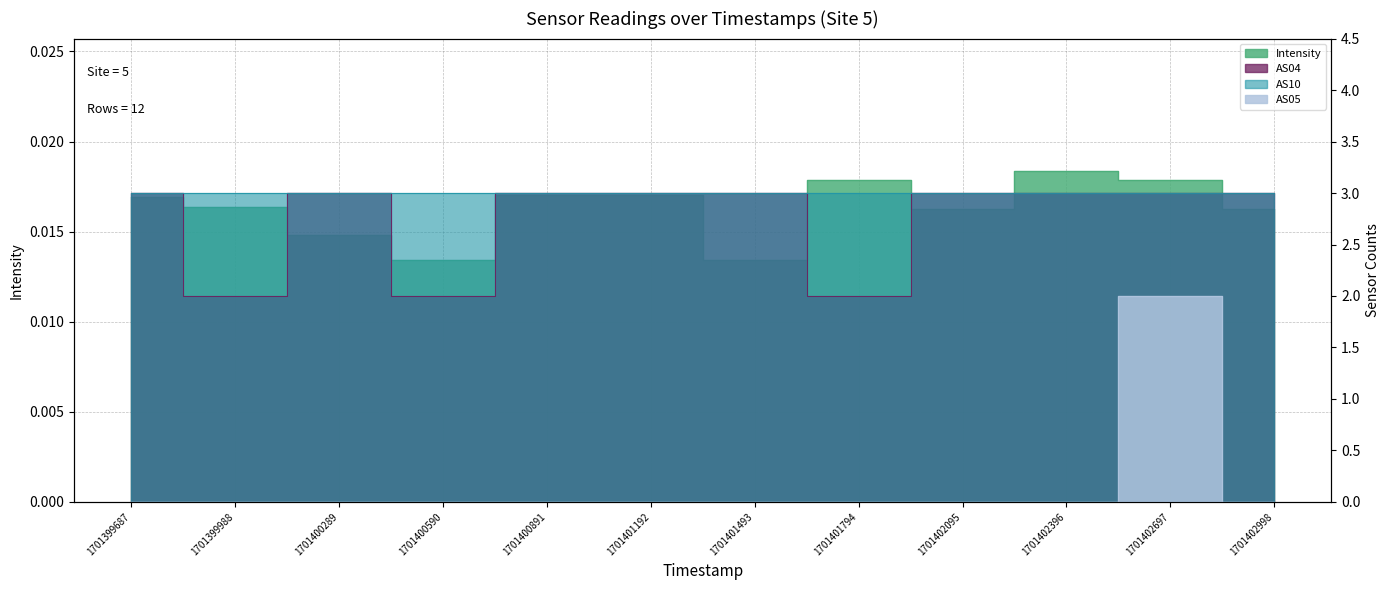

What is the sum of all AS05 values?

2.0